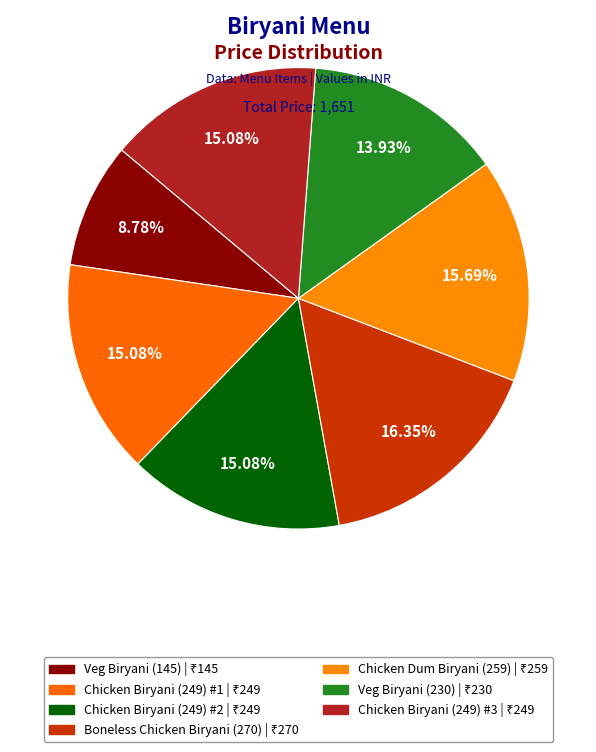

How many slices are in this pie chart?

7